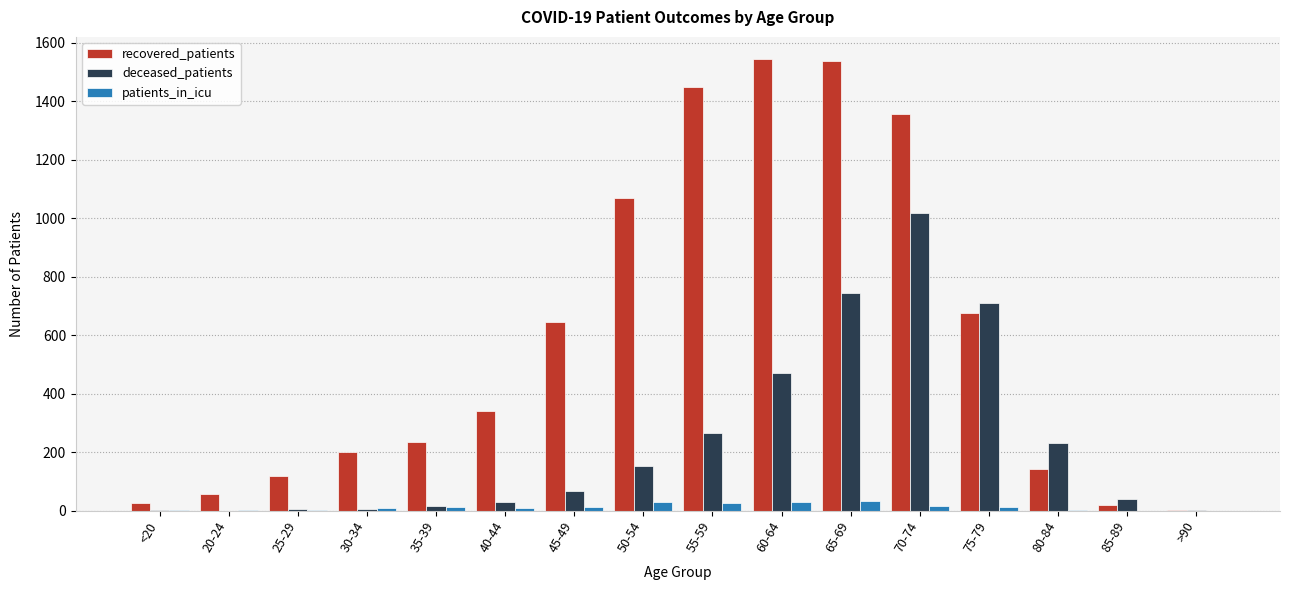

Is the value of deceased_patients at 85-89 greater than the value of recovered_patients at 55-59?

No